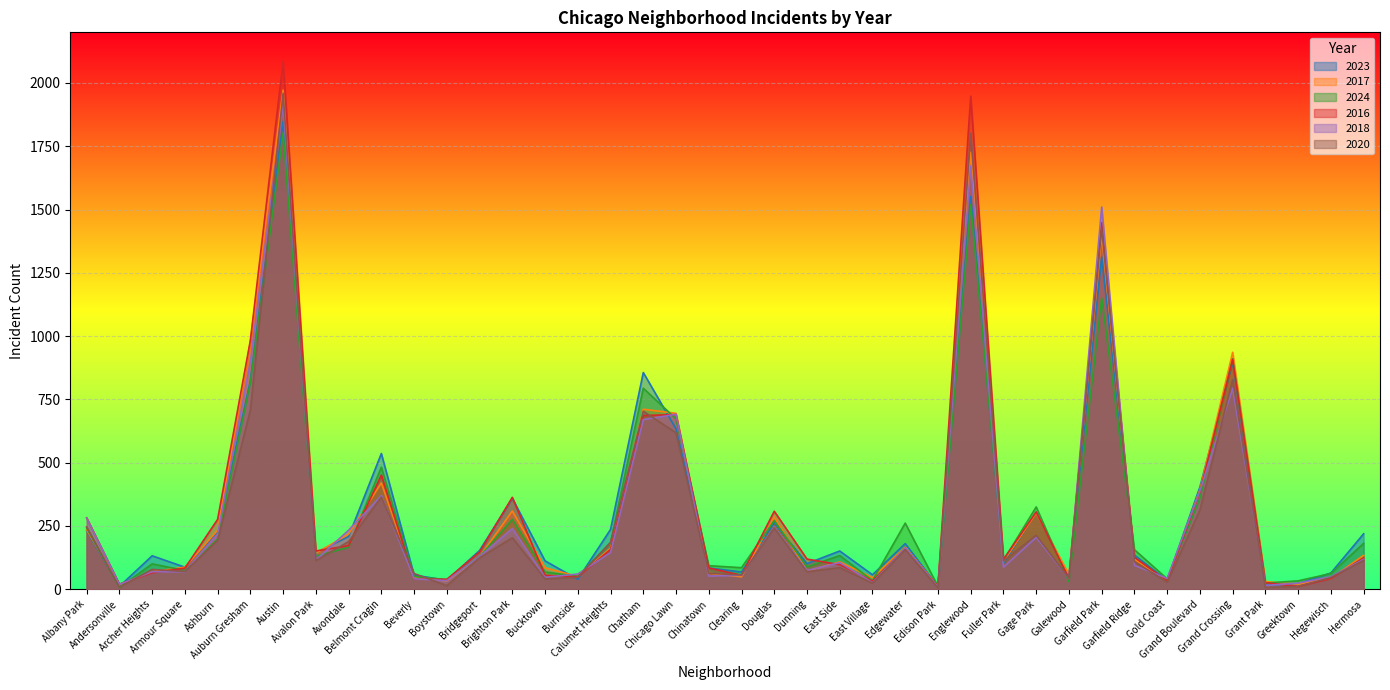

Which series changed the most between Avalon Park and Grand Boulevard?

2018